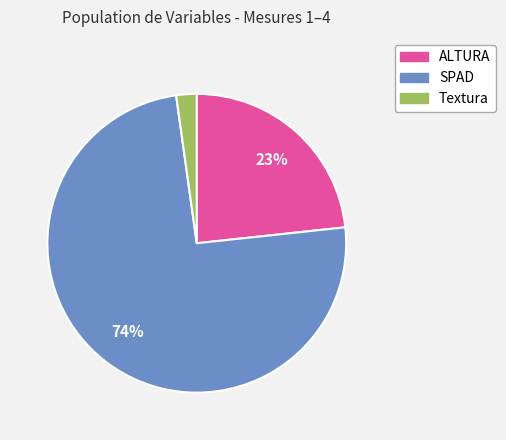

Count the number of slices in the pie.

3